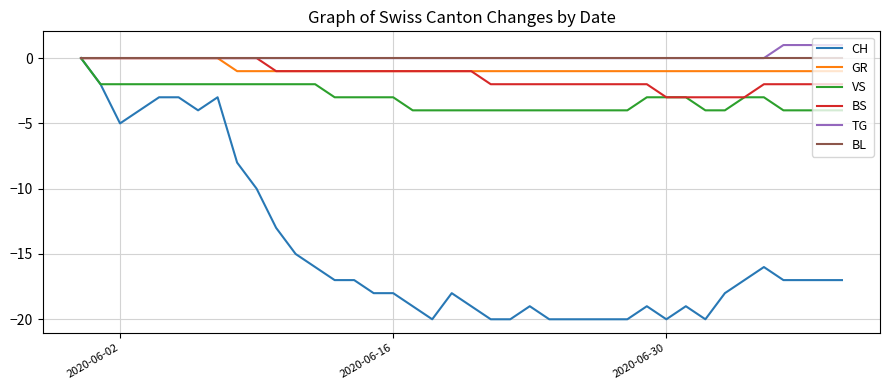

What is the smallest value displayed?

-20